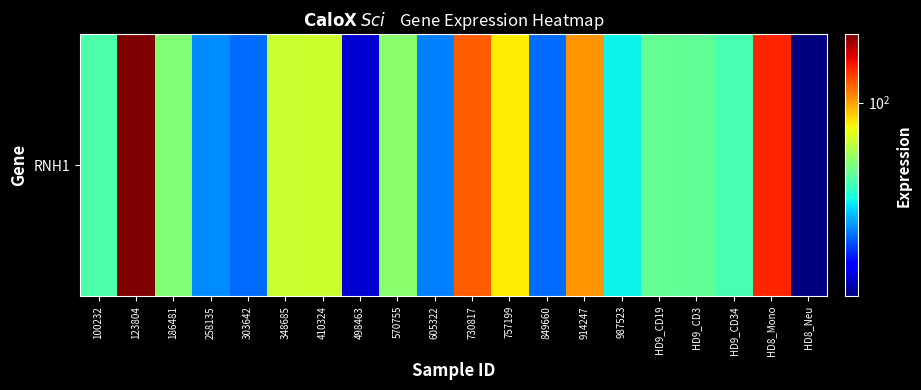

Is it true that the value at 757199 is 83.0?

True